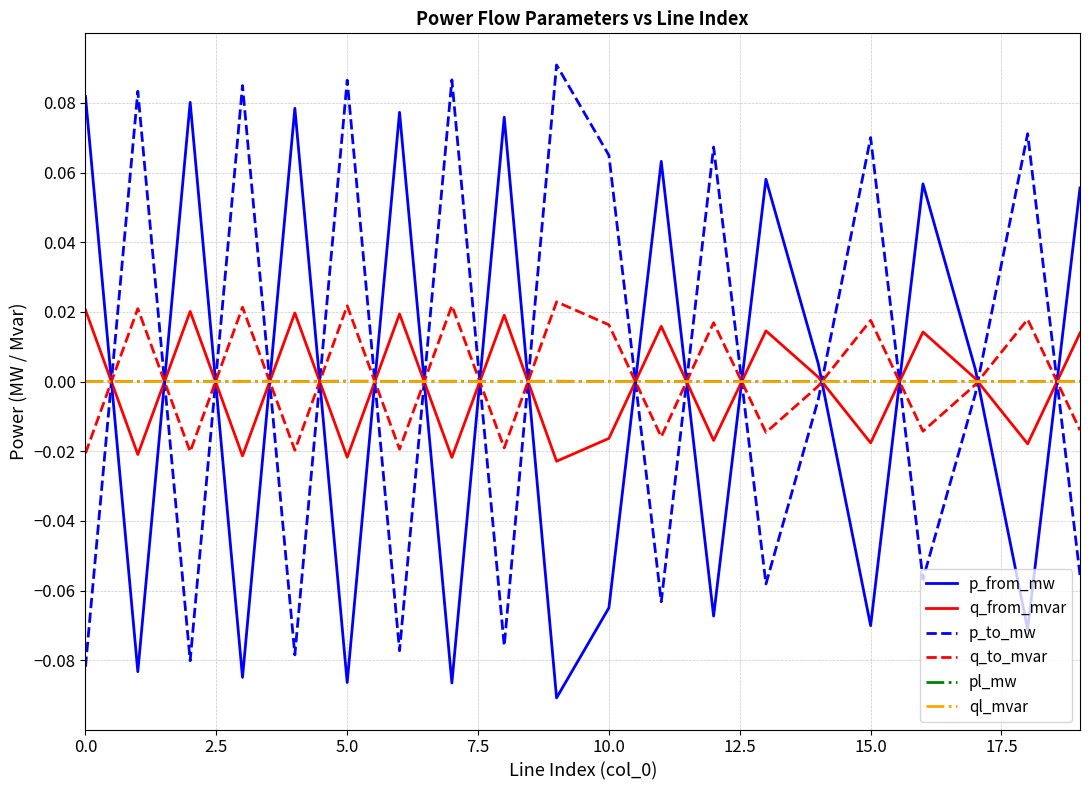

After their last crossing, which series has the higher values: p_to_mw or p_from_mw?

p_from_mw